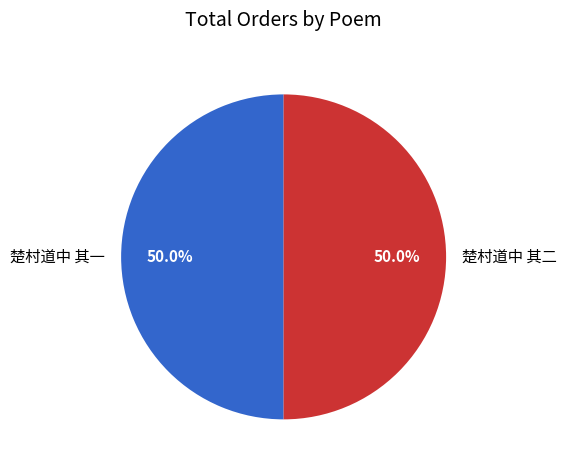

To the nearest percent, what is the average slice percentage?

50%